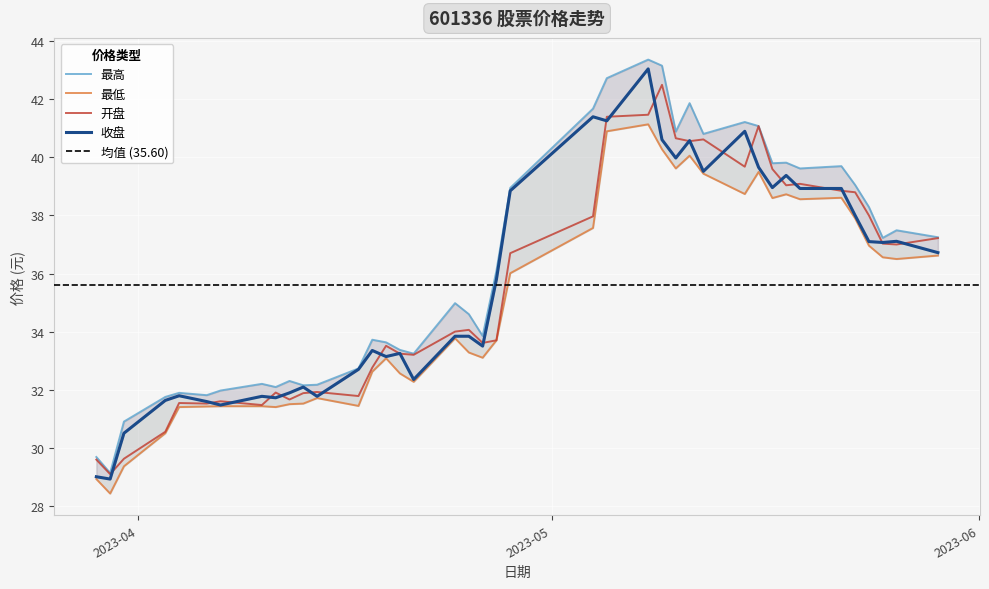

Which series changed the most between 2023-04-10 and 2023-04-12?

开盘